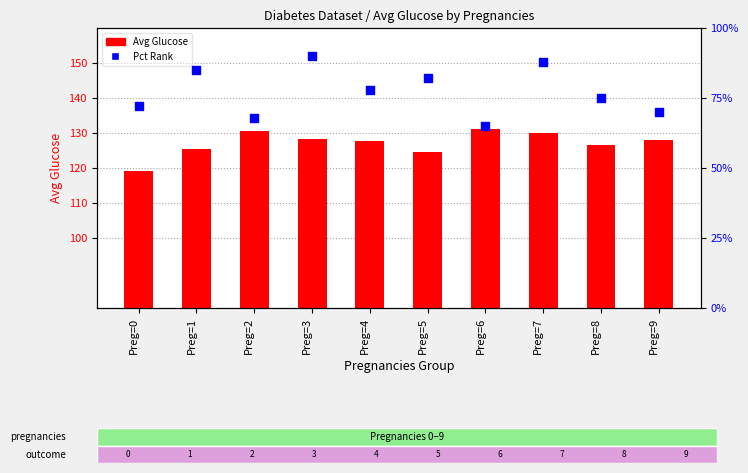

At how many categories does at least one series exceed 99?

10